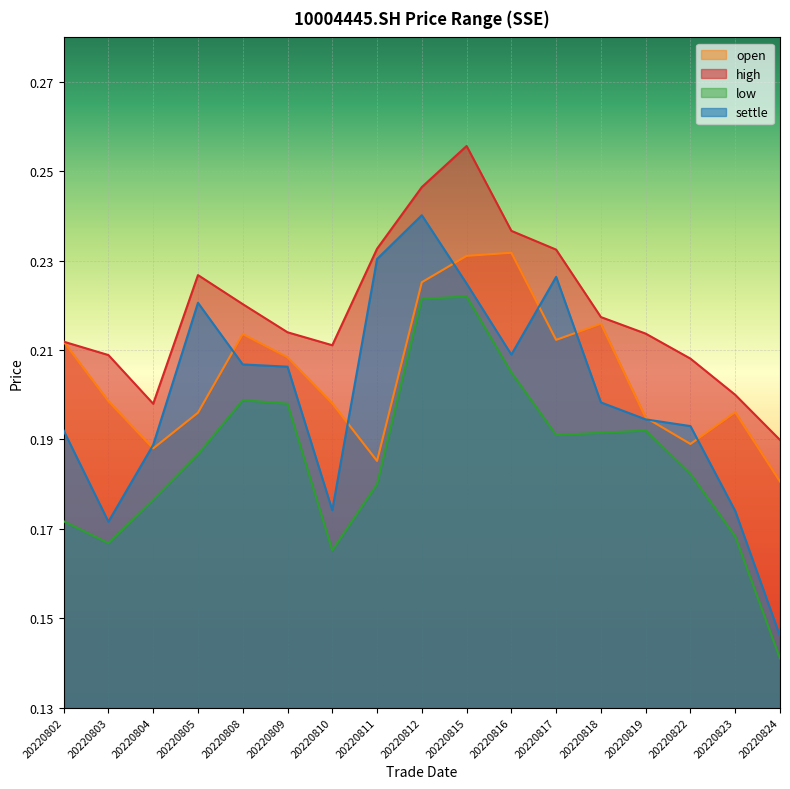

Reading left to right, transcribe all the data shown in this chart.

open: 0.2	0.2	0.2	0.2	0.2	0.2	0.2	0.2	0.2	0.2	0.2	0.2	0.2	0.2	0.2	0.2	0.2
high: 0.2	0.2	0.2	0.2	0.2	0.2	0.2	0.2	0.2	0.3	0.2	0.2	0.2	0.2	0.2	0.2	0.2
low: 0.2	0.2	0.2	0.2	0.2	0.2	0.2	0.2	0.2	0.2	0.2	0.2	0.2	0.2	0.2	0.2	0.1
settle: 0.2	0.2	0.2	0.2	0.2	0.2	0.2	0.2	0.2	0.2	0.2	0.2	0.2	0.2	0.2	0.2	0.1